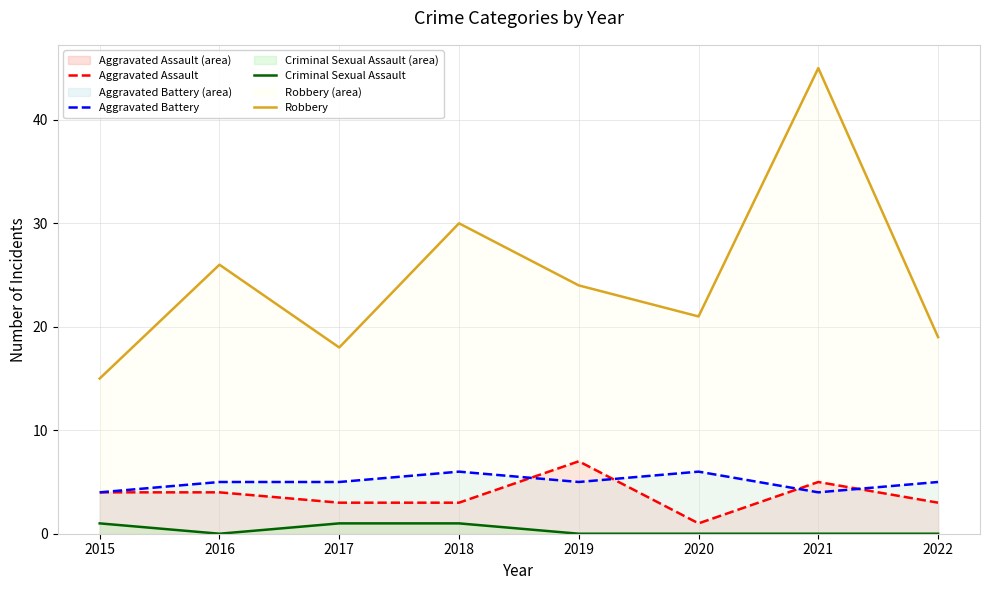

At which label is Robbery closest to 30?

2018